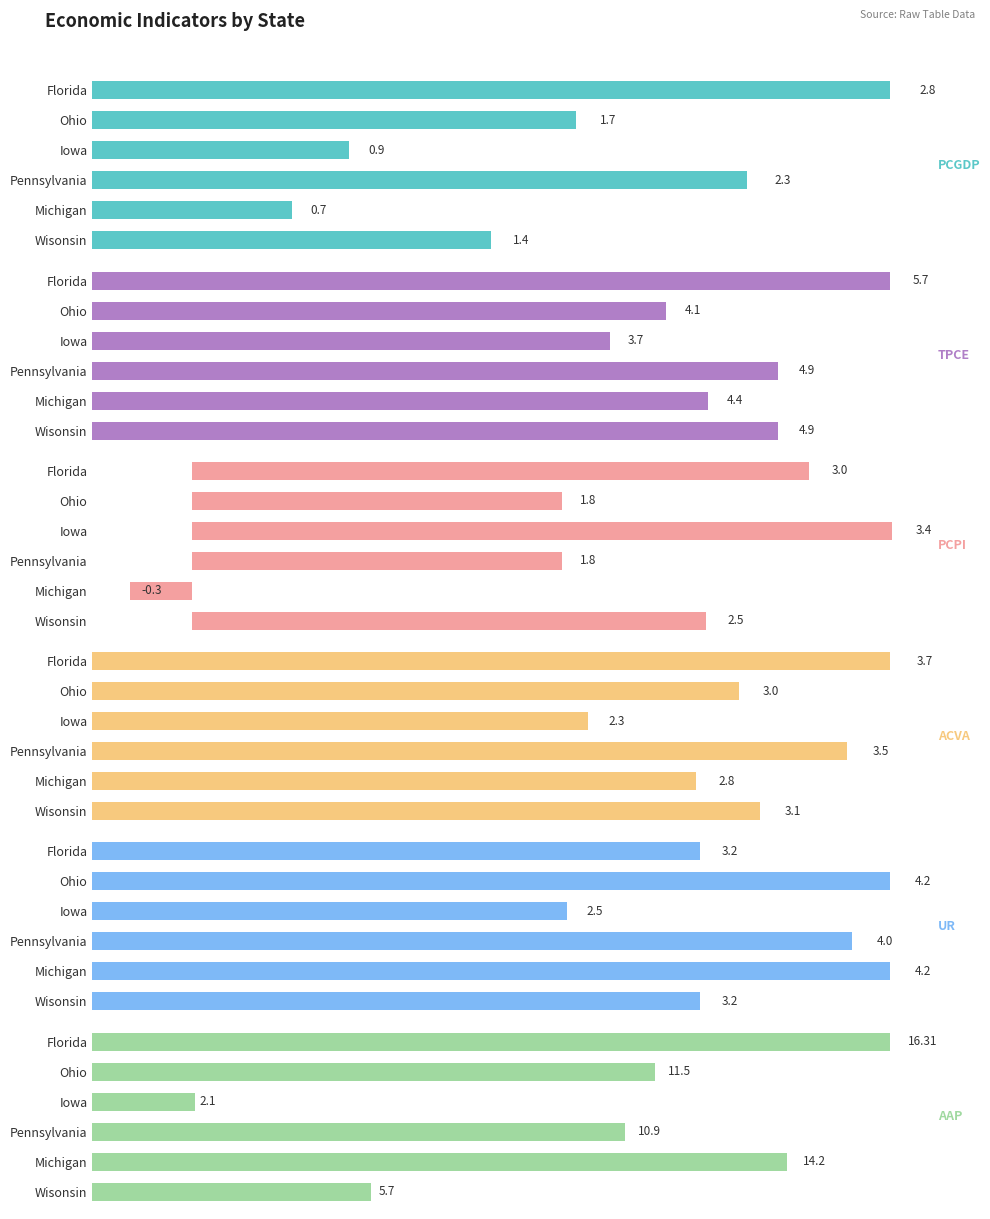

Which series has the largest total across all categories?

AAP